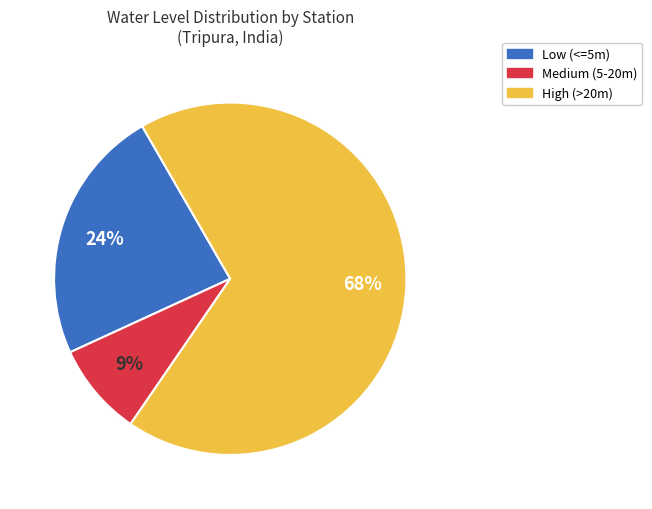

Does any single category account for the majority?

Yes